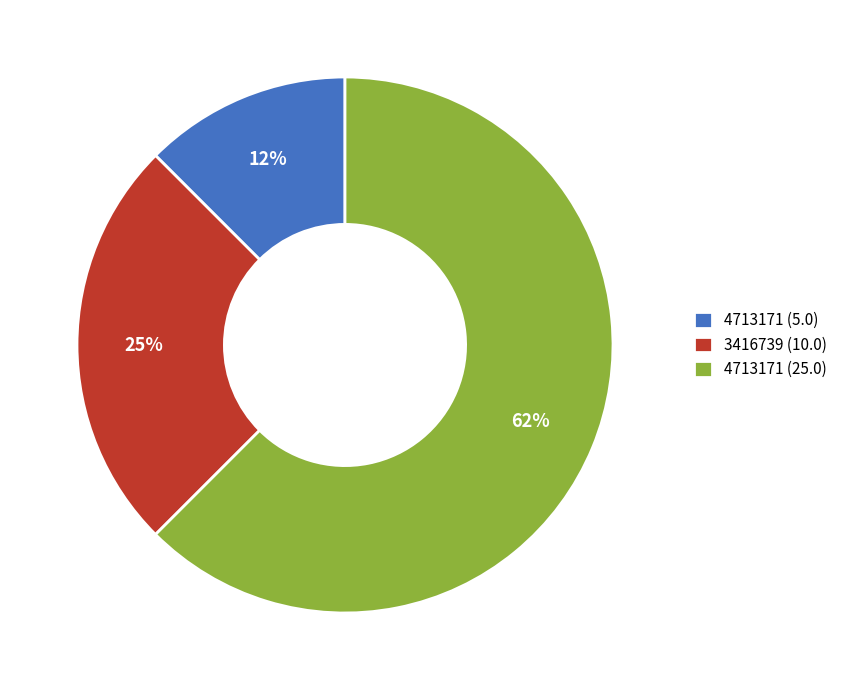

Which category has the biggest portion of the pie?

4713171 (25.0)